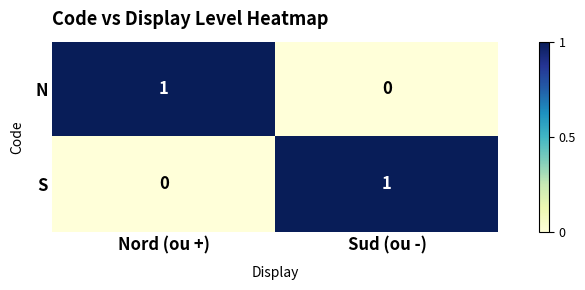

At which label is S closest to 0?

Nord (ou +)